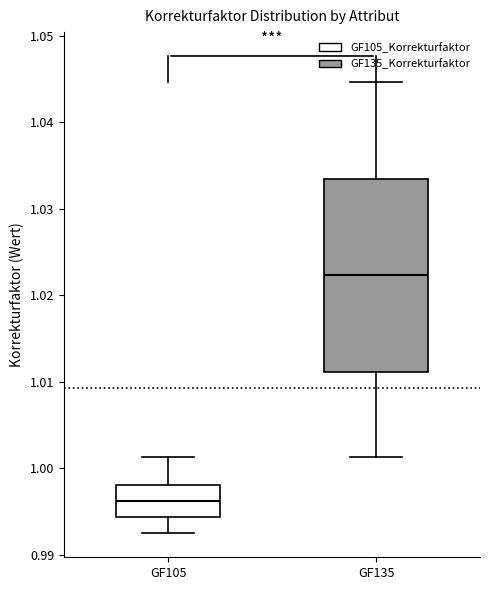

Reading left to right, read every box against the y-axis: the position of its median line, the range the box covers, and the ends of its whiskers. The values are not printed on the chart, so give them approximately, as read against the axis.

GF105: median 0.996, box 0.994 to 0.998, whiskers 0.992 to 1.001
GF135: median 1.022, box 1.011 to 1.033, whiskers 1.001 to 1.045